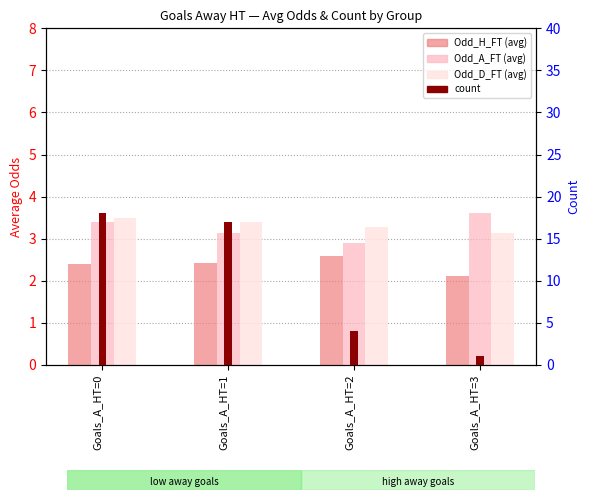

Which series has the widest spread of values?

count